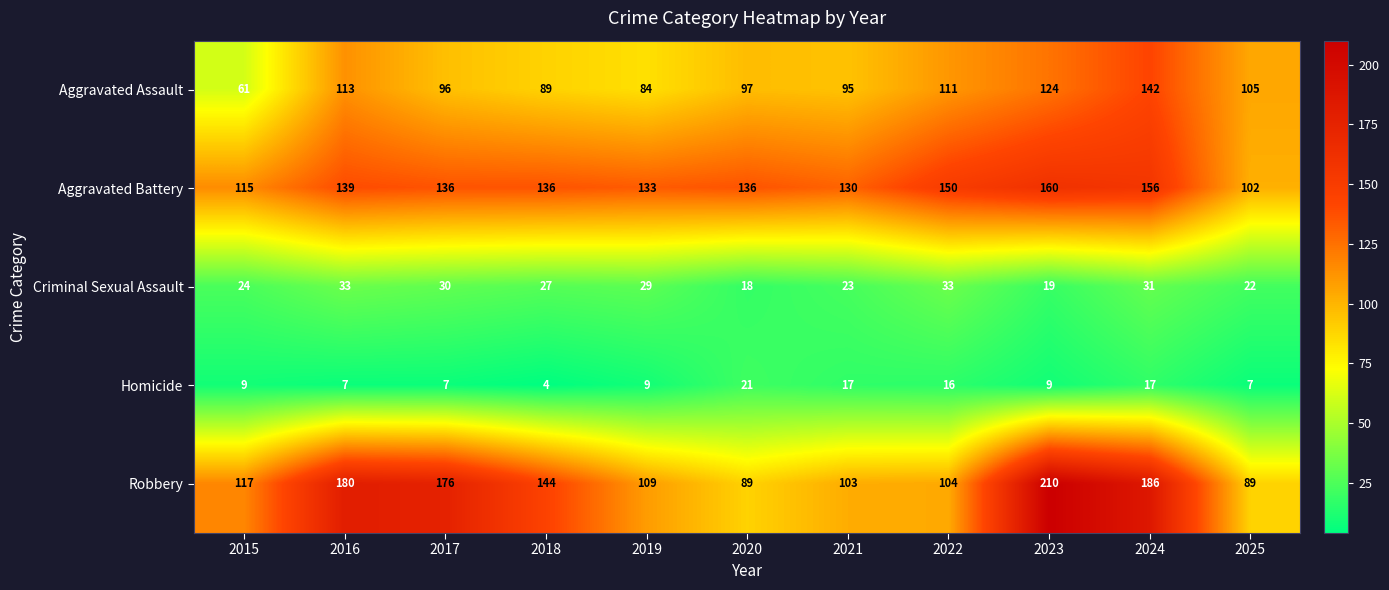

Which category has the lowest value across all series?

2018